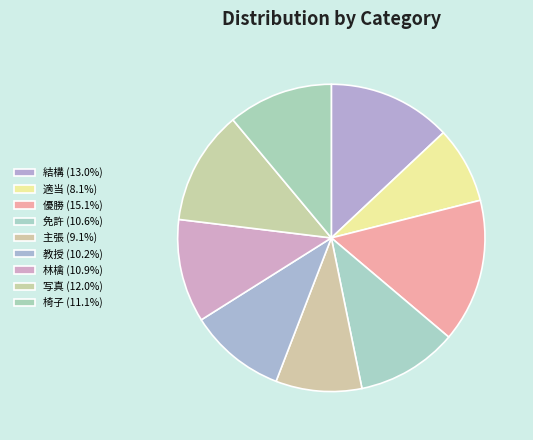

Count the number of slices in the pie.

9